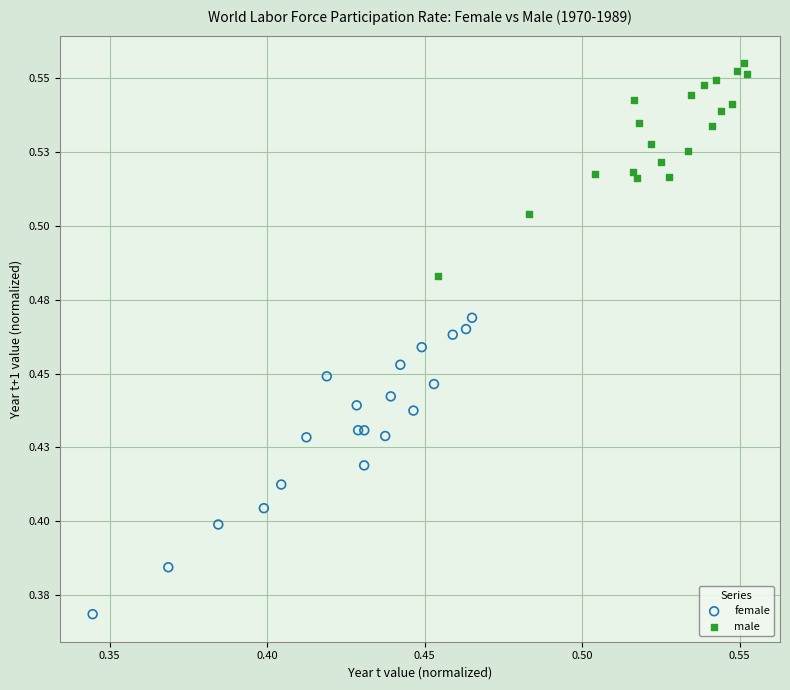

What are all the series names shown in the legend?

female, male